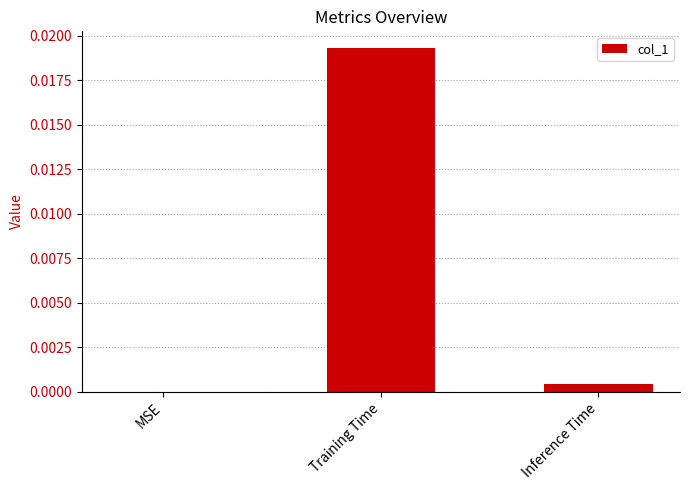

The chart shows a value of 0.0 at Inference Time. True or false?

True